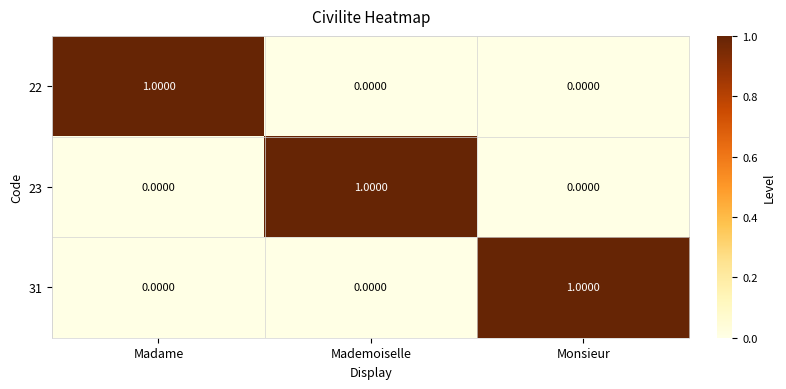

At how many categories does at least one series exceed 0?

3